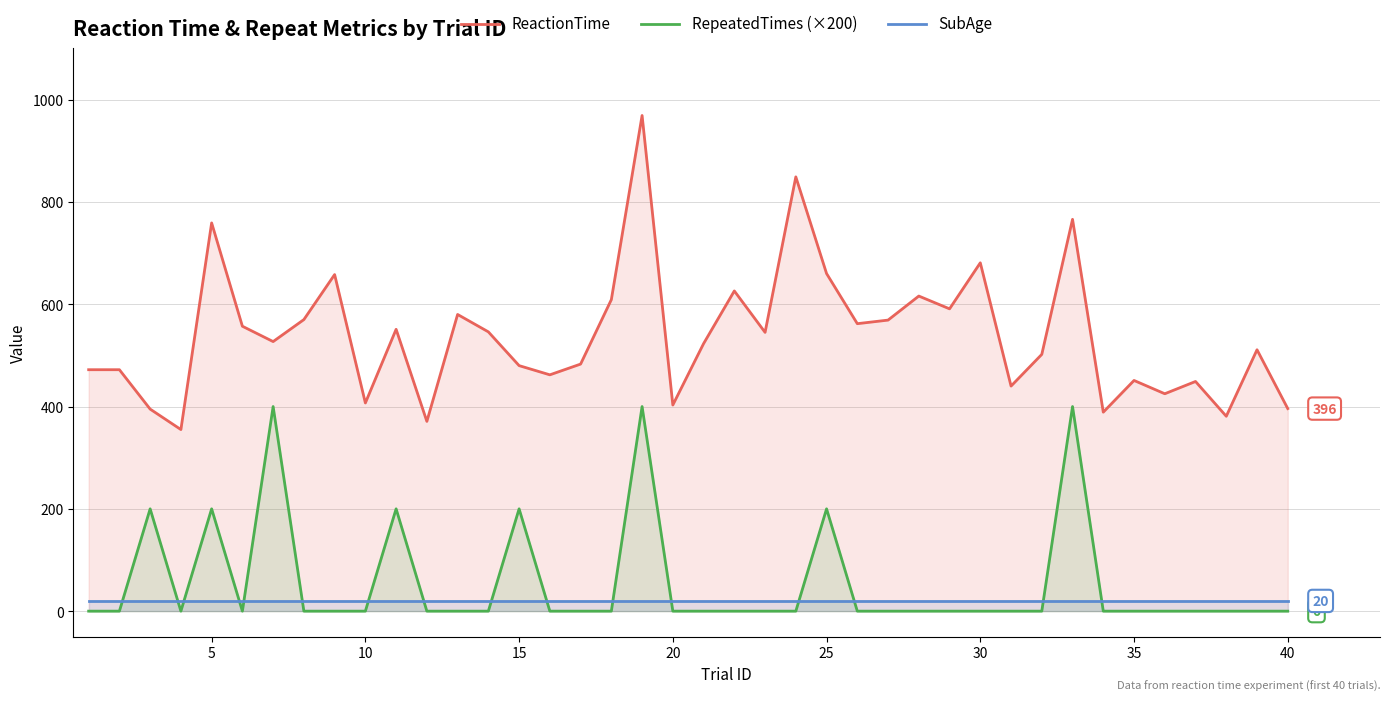

How many distinct data groups are displayed?

3